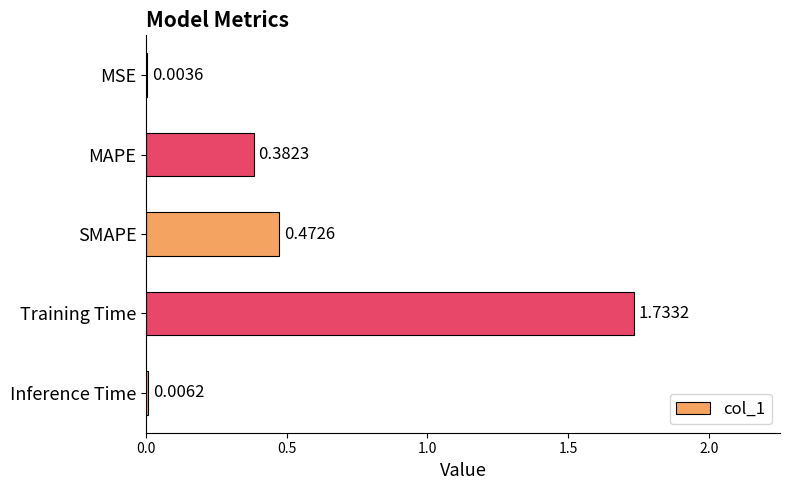

Where is the data nearest to the value 0?

MSE